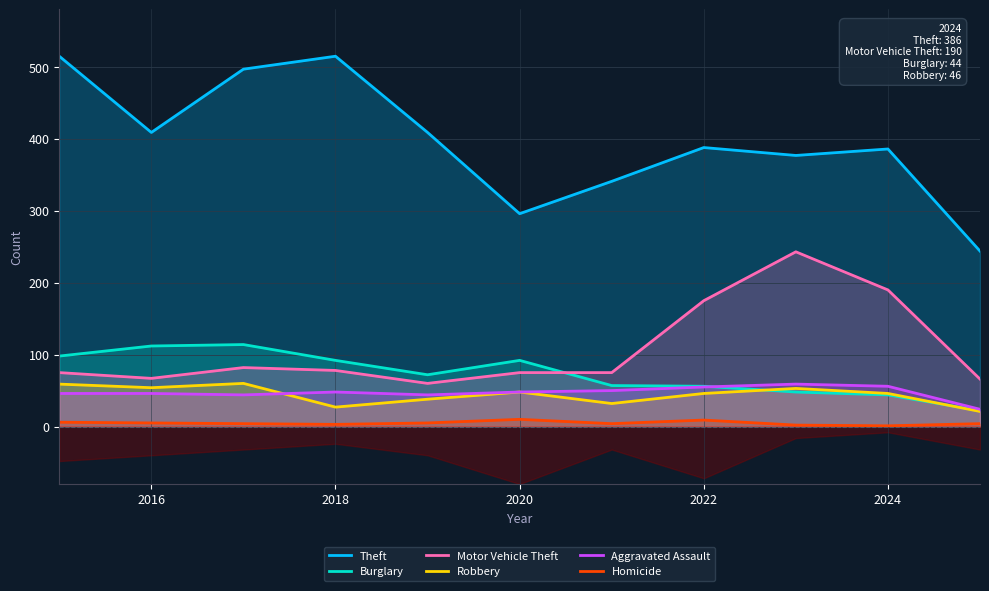

What are all the series names shown in the legend?

Theft, Burglary, Motor Vehicle Theft, Robbery, Aggravated Assault, Homicide